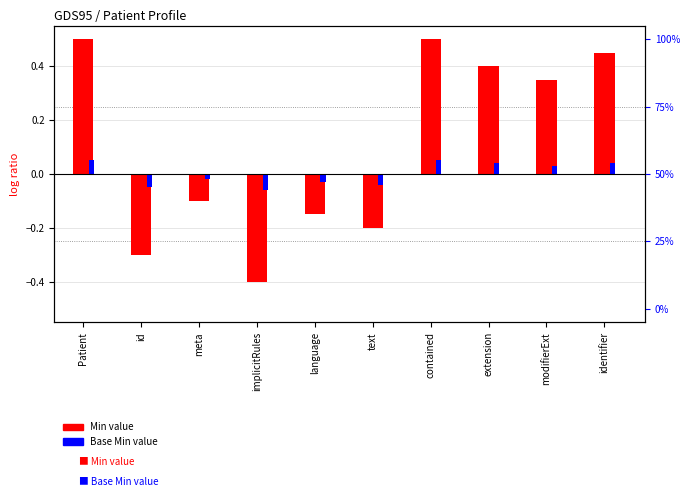

Where is Min value nearest to the value 0?

meta